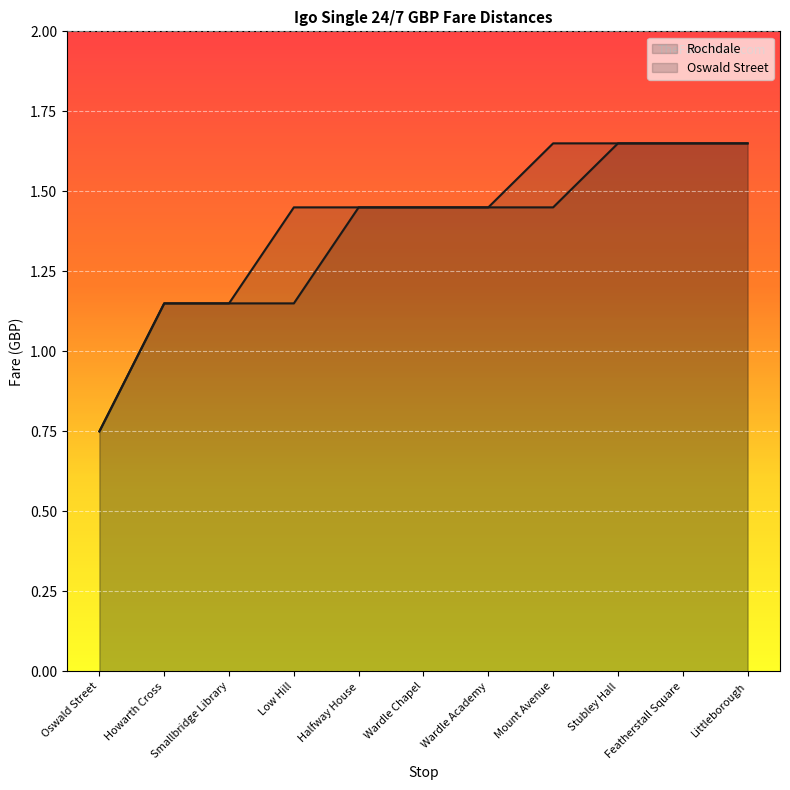

How many data points in Rochdale are less than 1?

1